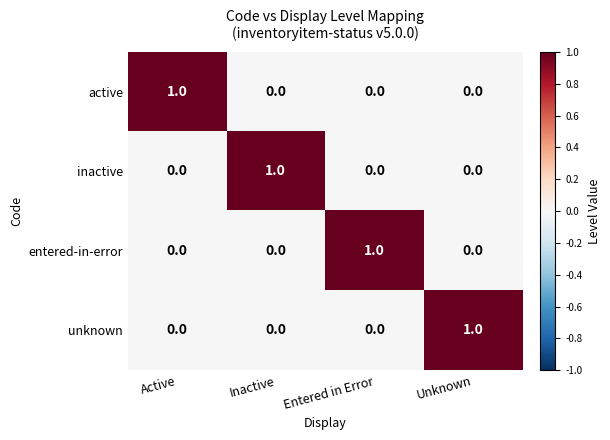

What is the greatest value displayed?

1